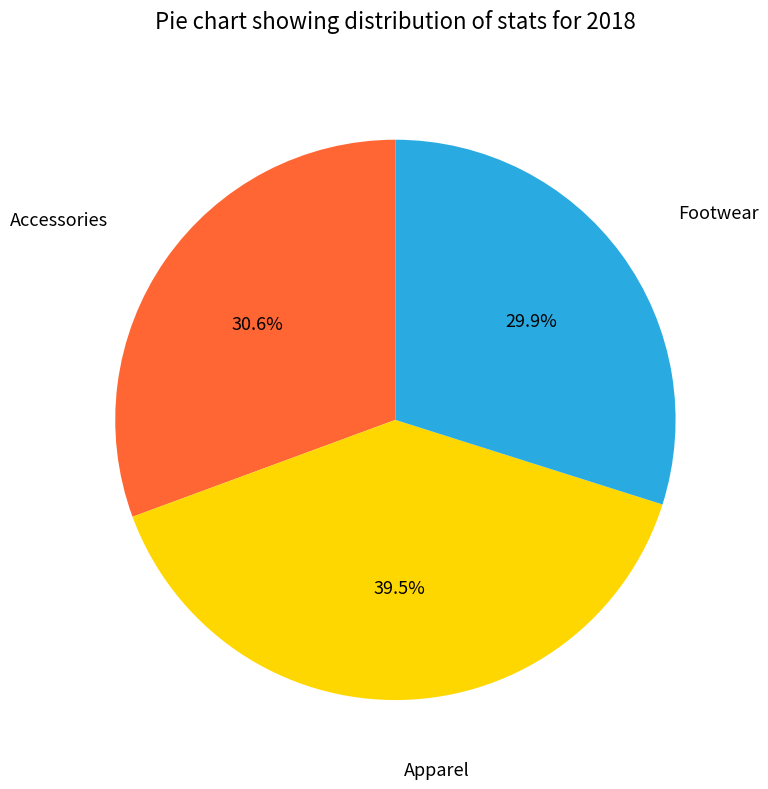

What percentage do Apparel and Accessories together represent?

70.1%